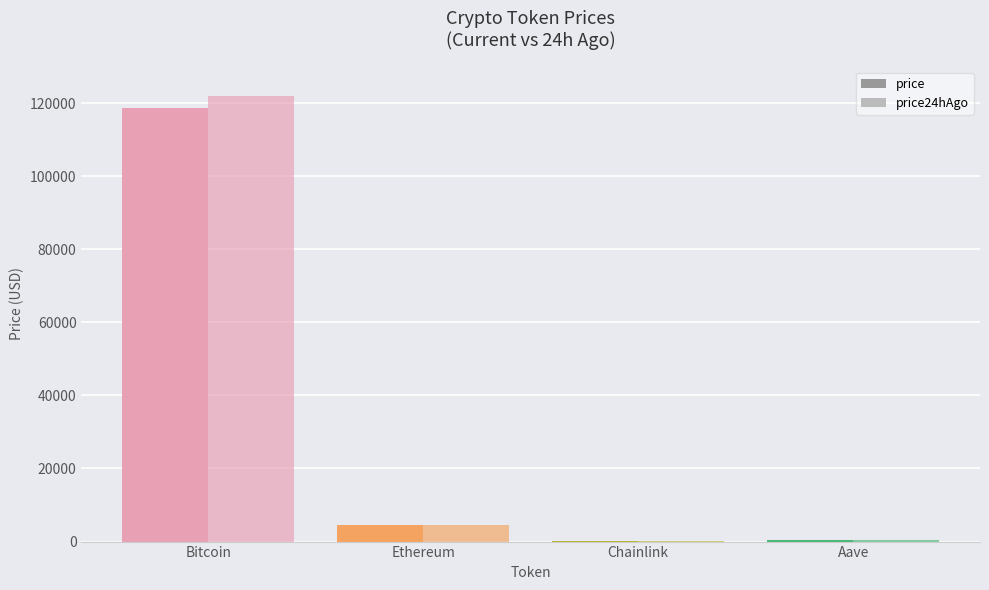

At which label does price reach its minimum?

Chainlink